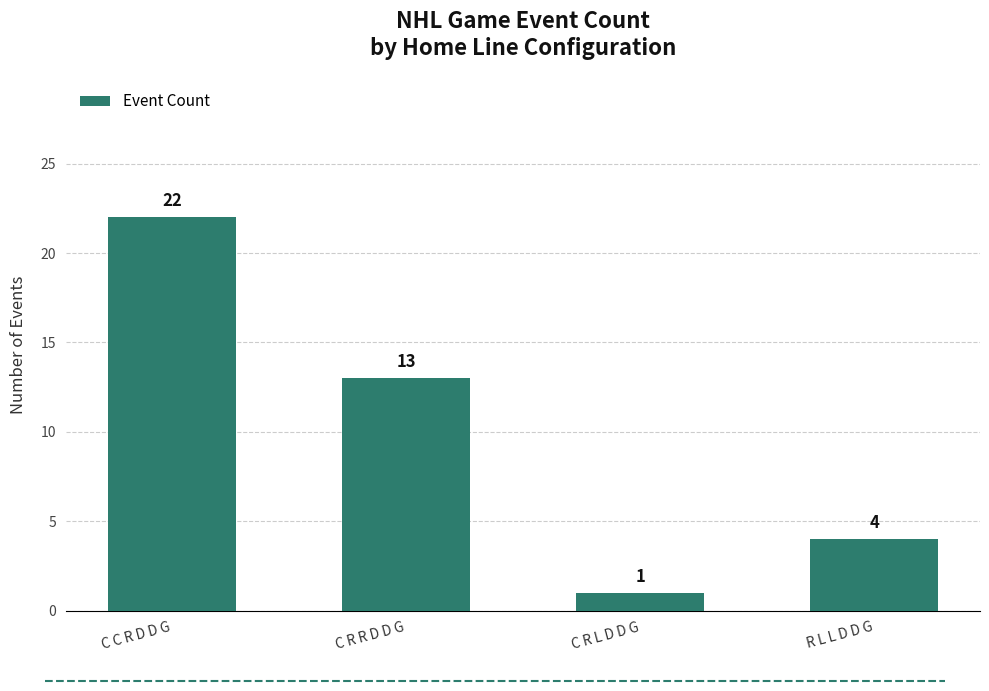

The value at C R R D D G is 13. True or false?

True